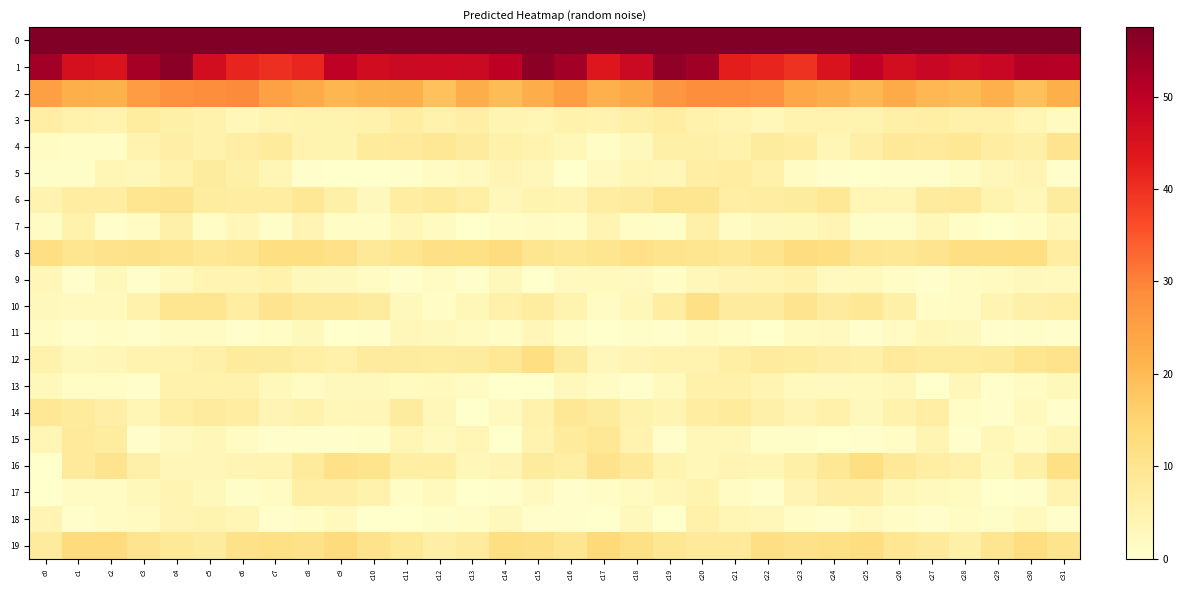

Which label corresponds to the largest value in the chart?

c0